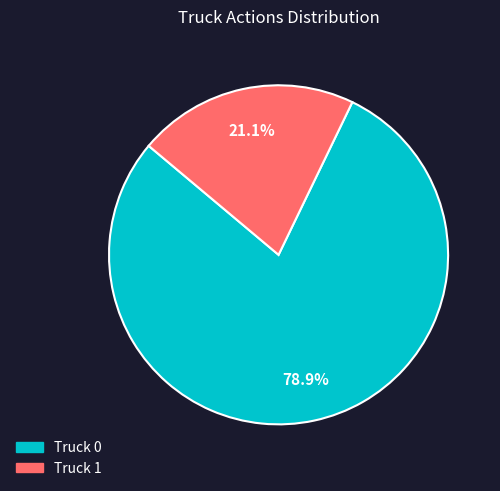

Between Truck 1 and Truck 0, which is larger?

Truck 0